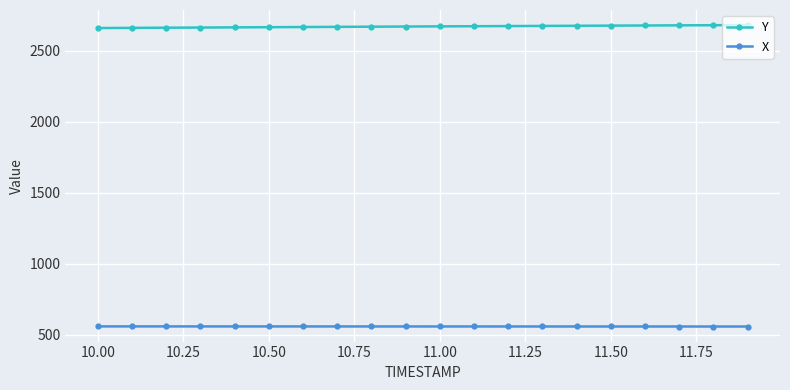

True or false: Y and X cross at least once.

False